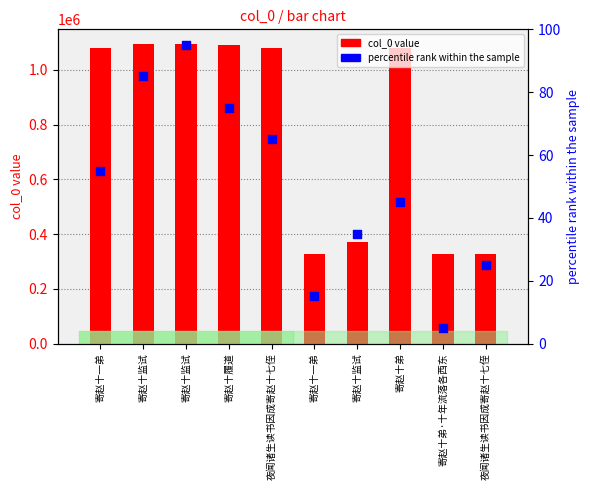

Which series has the largest total across all categories?

col_0 value